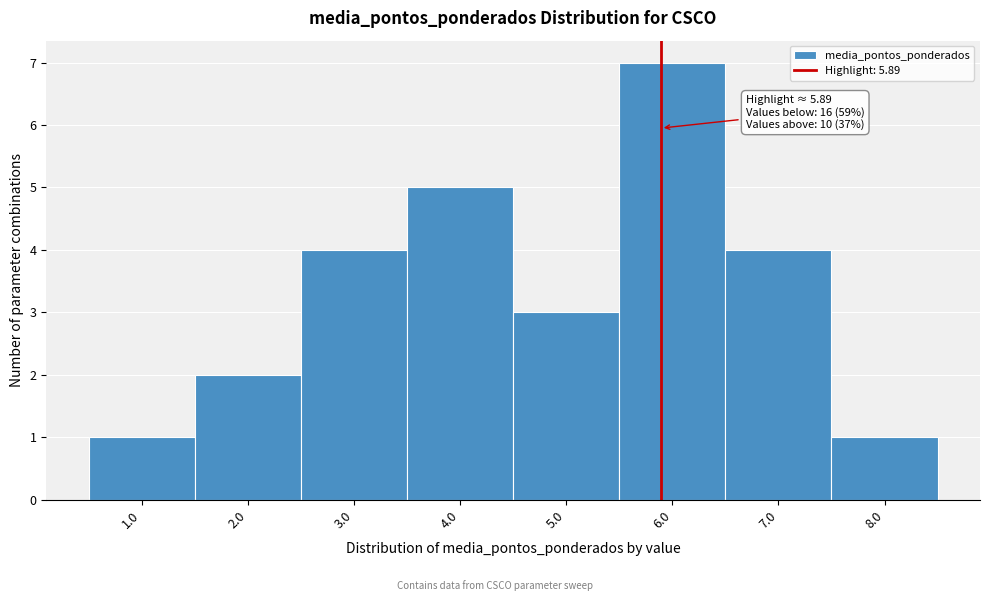

Which range on the x-axis has the tallest bar?

5.5 to 6.5